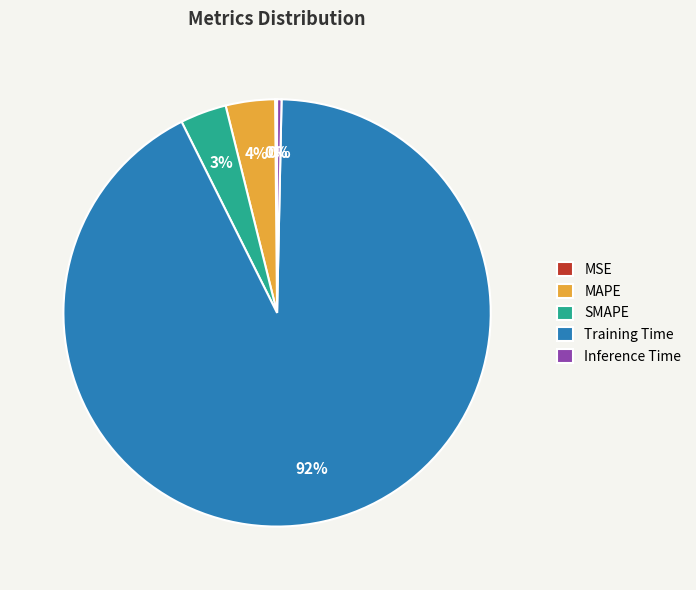

Which slice is the largest?

Training Time